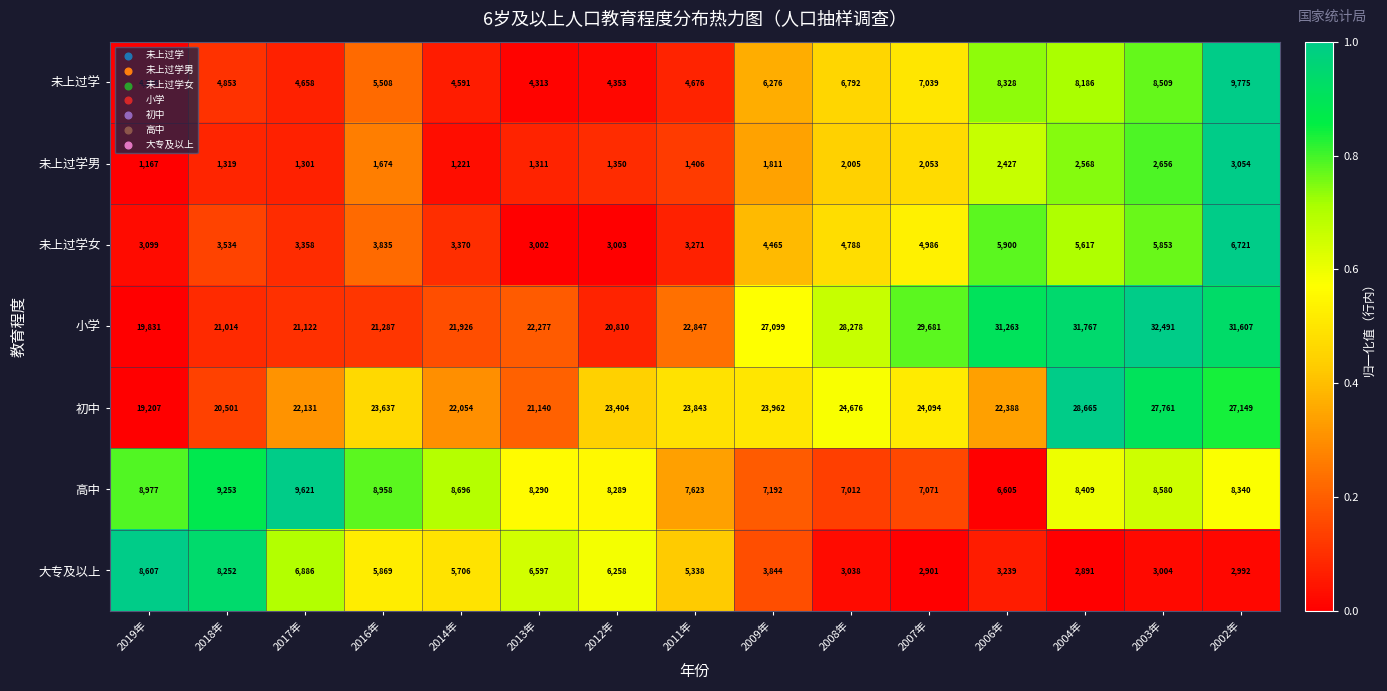

What is the smallest value displayed?

1167